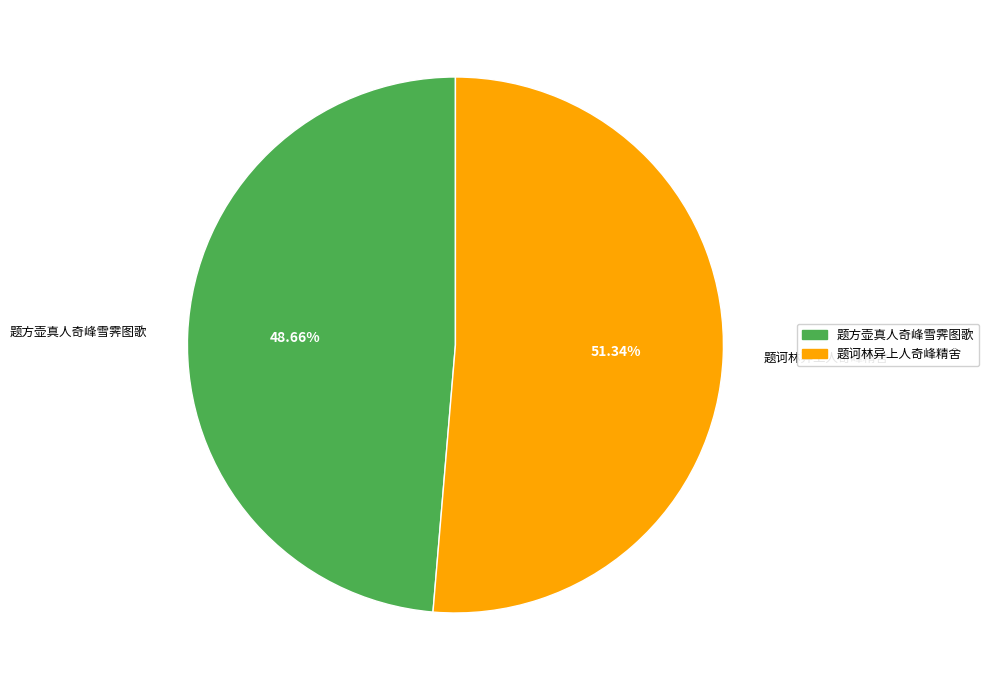

Which category has the smallest portion of the pie?

题方壶真人奇峰雪霁图歌